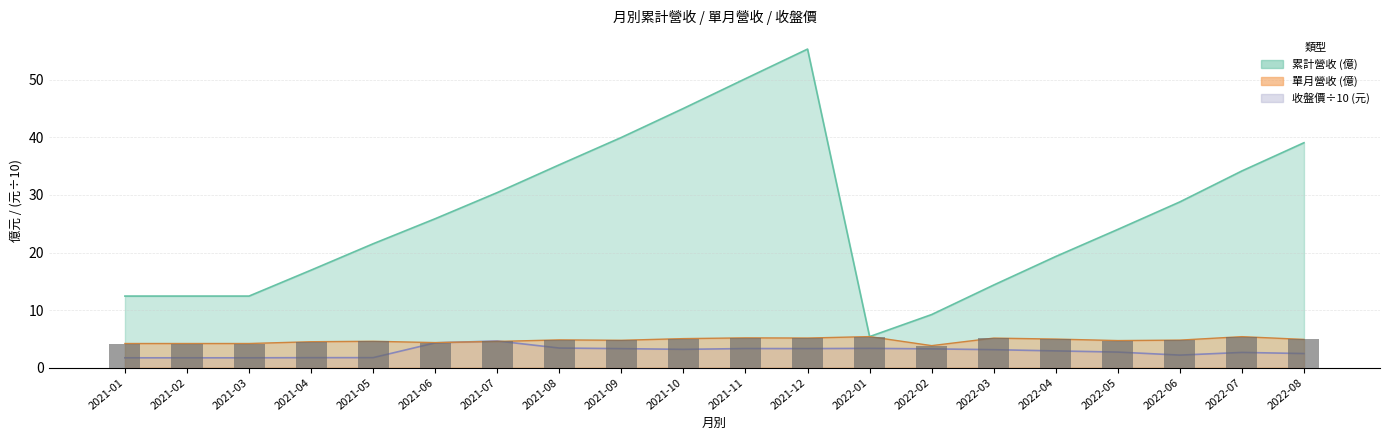

Reading left to right, list all the values displayed in this chart.

累計營收: 12.4	12.4	12.4	16.9	21.5	25.9	30.4	35.2	40.0	45.0	50.2	55.3	5.4	9.2	14.3	19.3	24.0	28.8	34.2	39.1
單月營收: 4.2	4.2	4.2	4.5	4.6	4.3	4.5	4.8	4.8	5.0	5.2	5.1	5.4	3.8	5.1	5.0	4.7	4.8	5.4	4.9
收盤價: 1.7	1.7	1.7	1.7	1.7	4.3	4.6	3.4	3.3	3.2	3.3	3.3	3.3	3.3	3.1	2.9	2.7	2.2	2.6	2.4